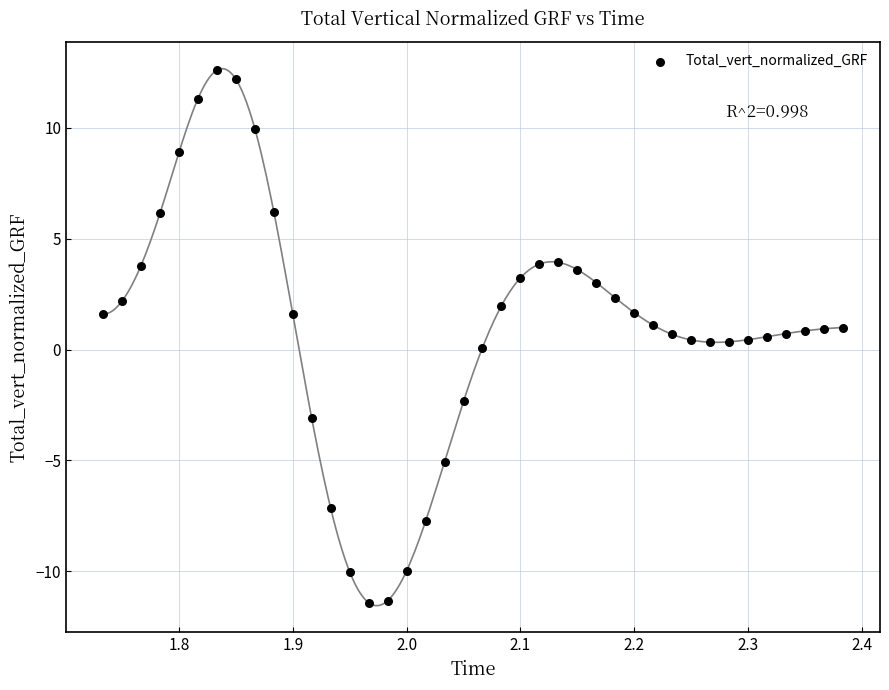

What is the range of X values (max minus min)?

0.6